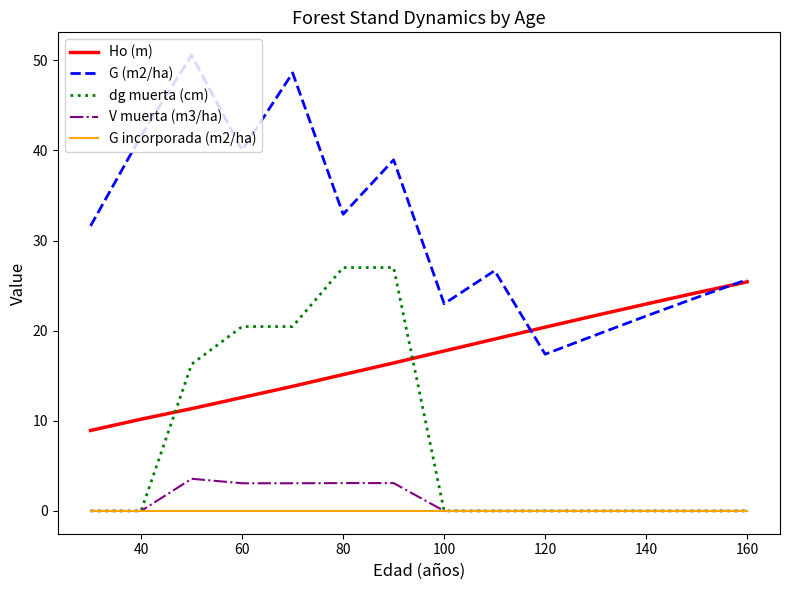

Which series has the largest total across all categories?

G (m2/ha)